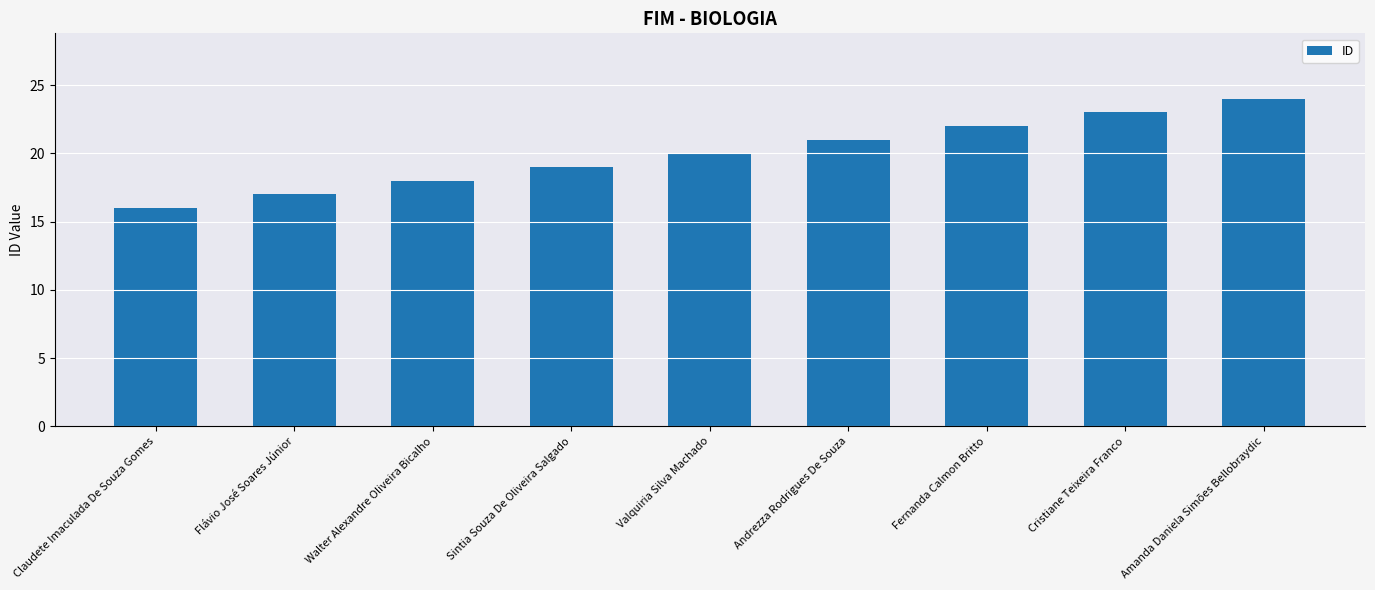

What is the ratio of the value at Andrezza Rodrigues De Souza to the value at Claudete Imaculada De Souza Gomes?

1.3